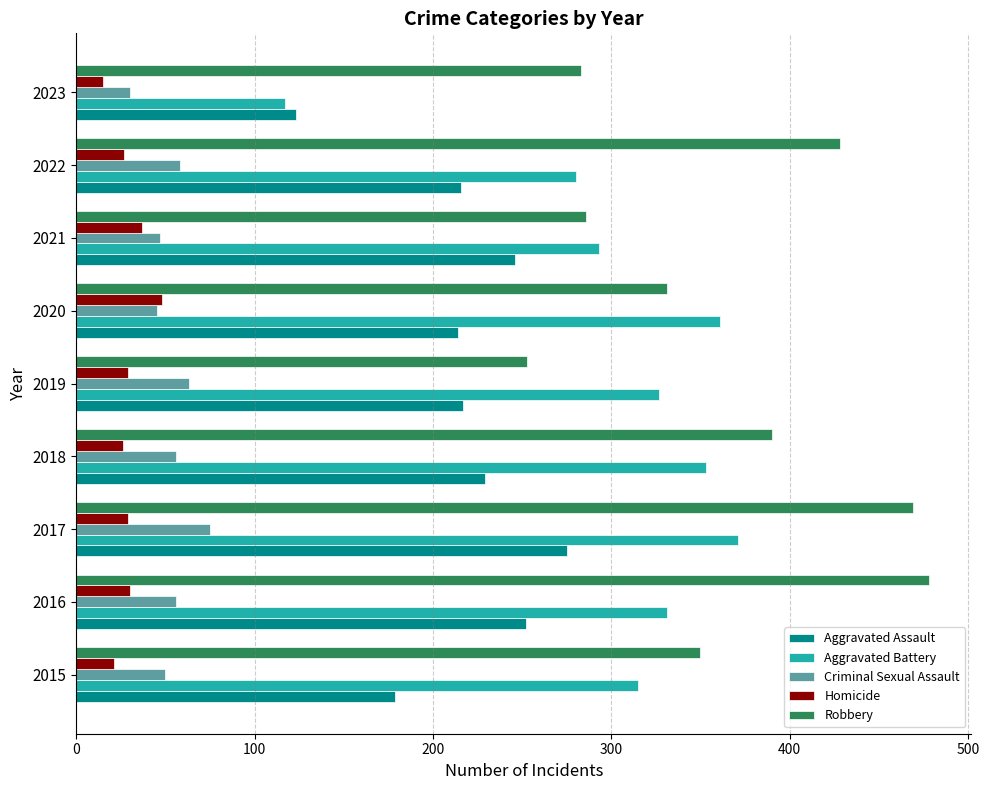

Between 2021 and 2022, which series saw the biggest shift?

Robbery